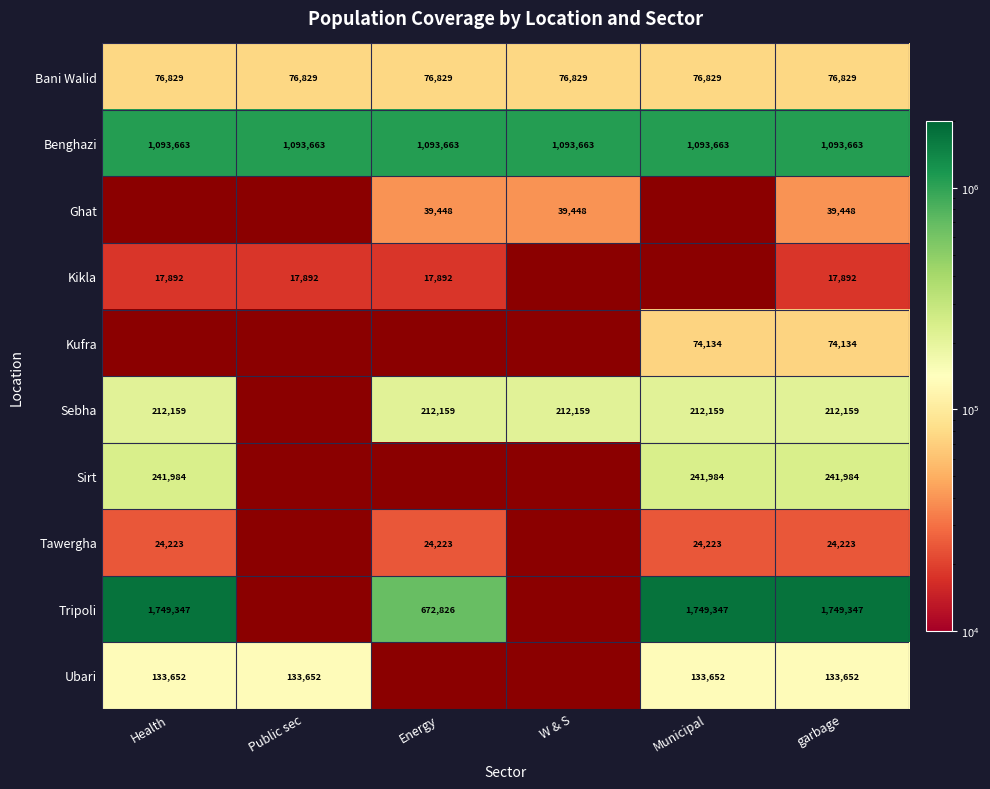

At how many categories does at least one series exceed 1192328?

3